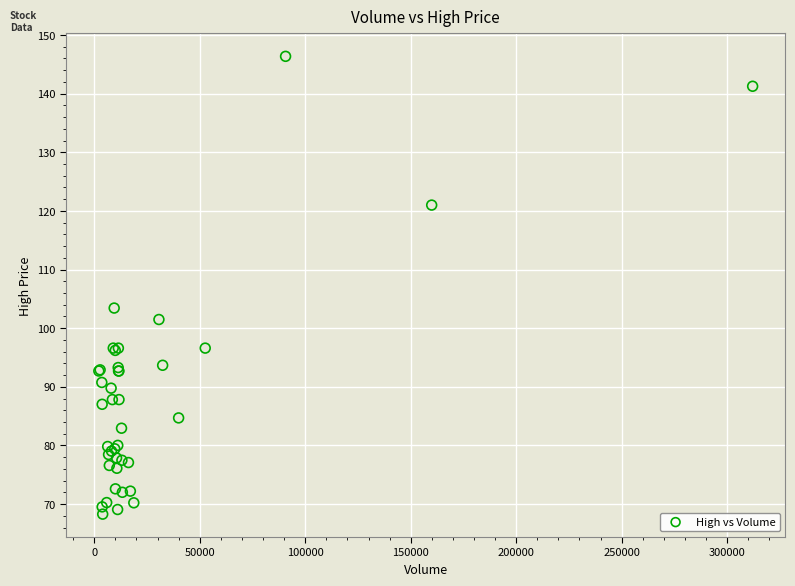

What Y value in the scatter plot is closest to 107?

103.4